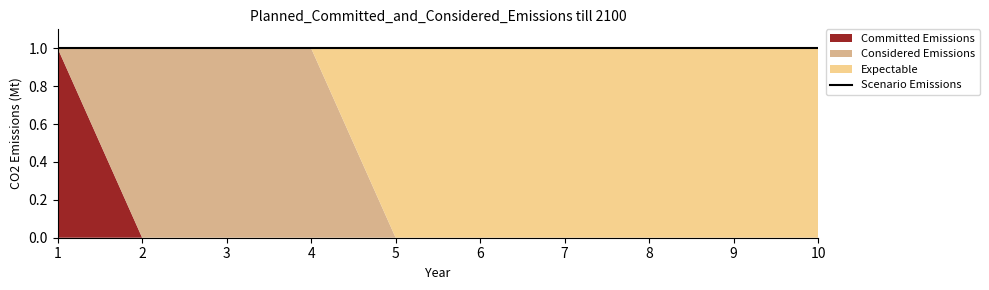

How many col_3 values are between 0 and 1?

10